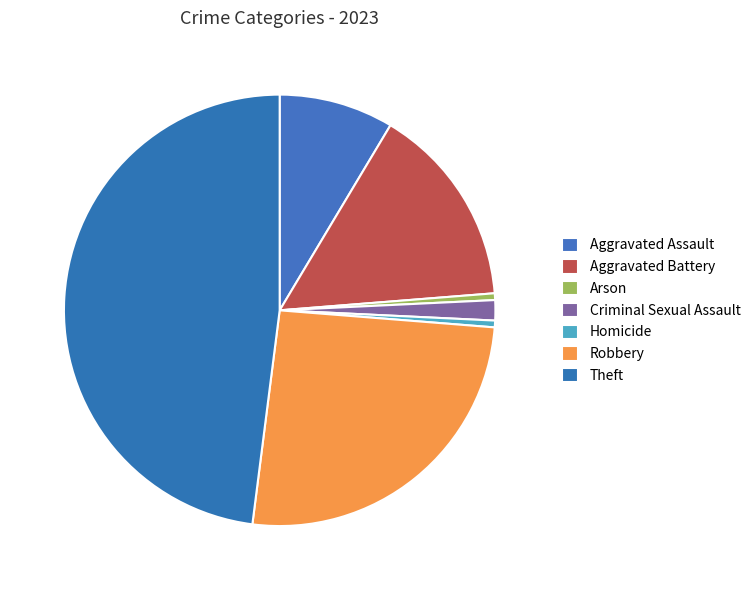

What percentage is NOT represented by Aggravated Battery?

84.8%